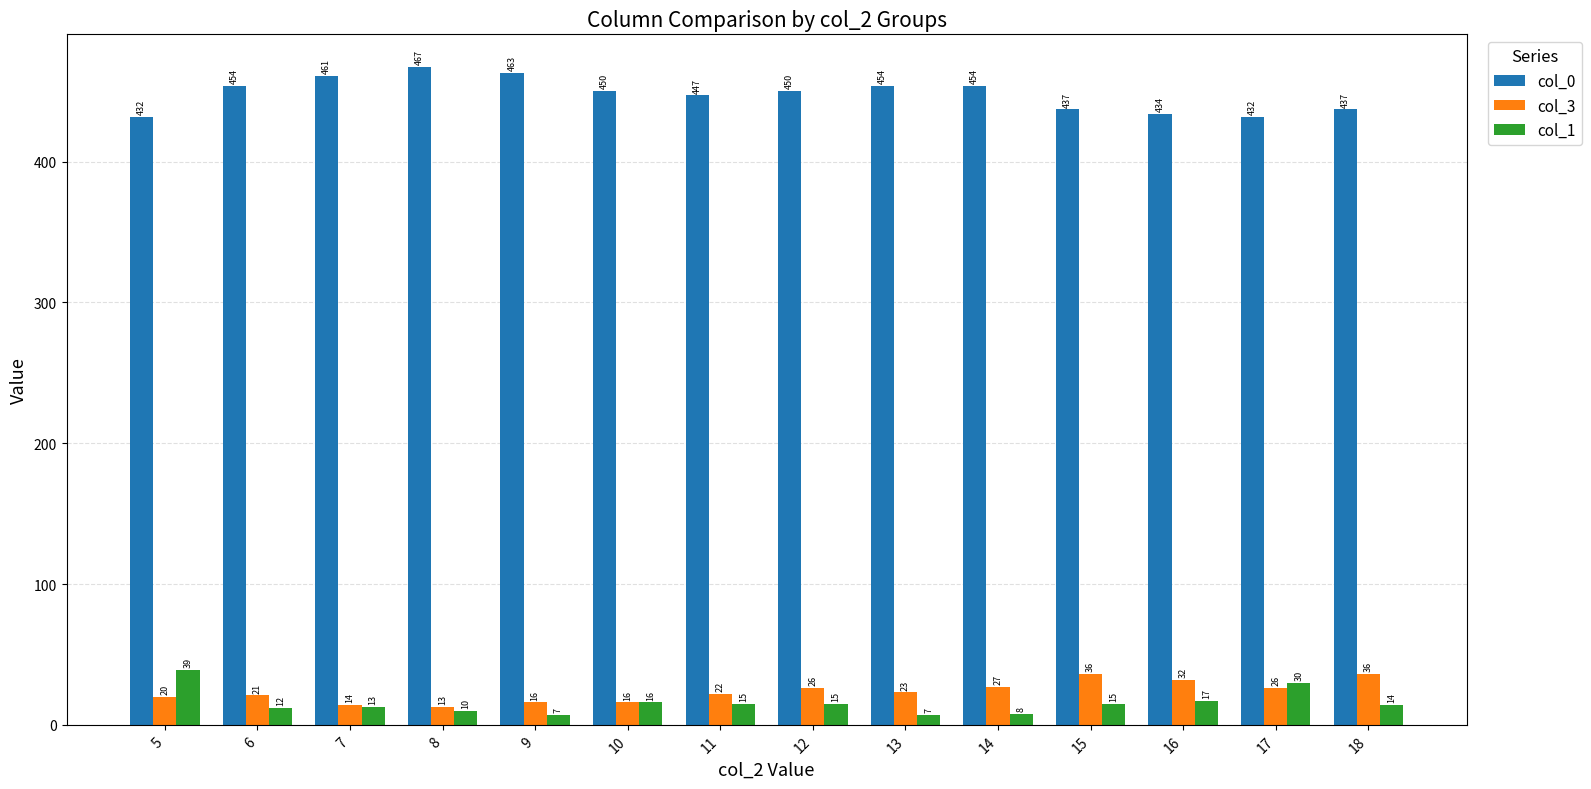

What is the sum of all col_3 values?

328